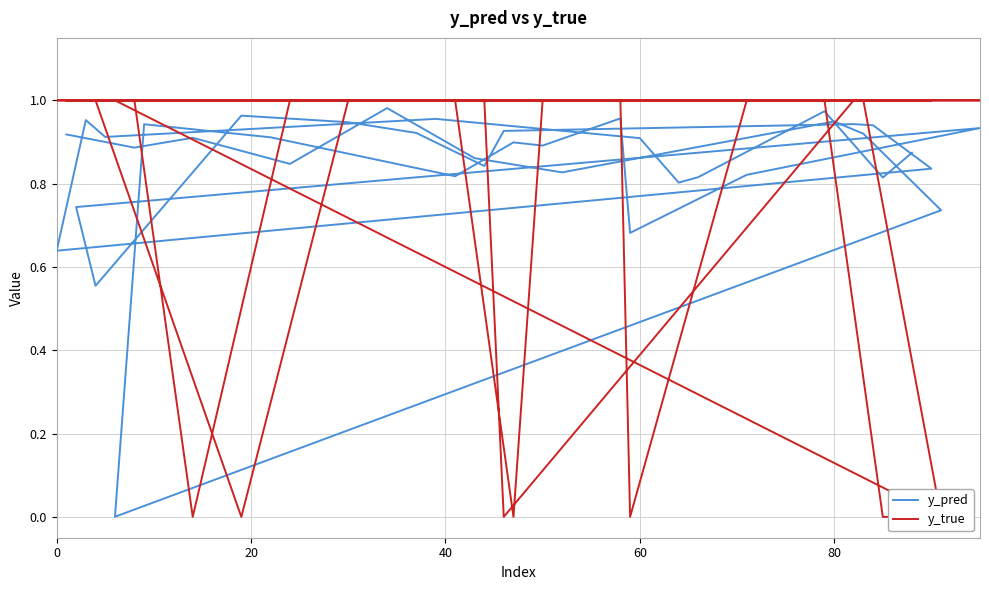

What is the sum of all y_true values?

32.0